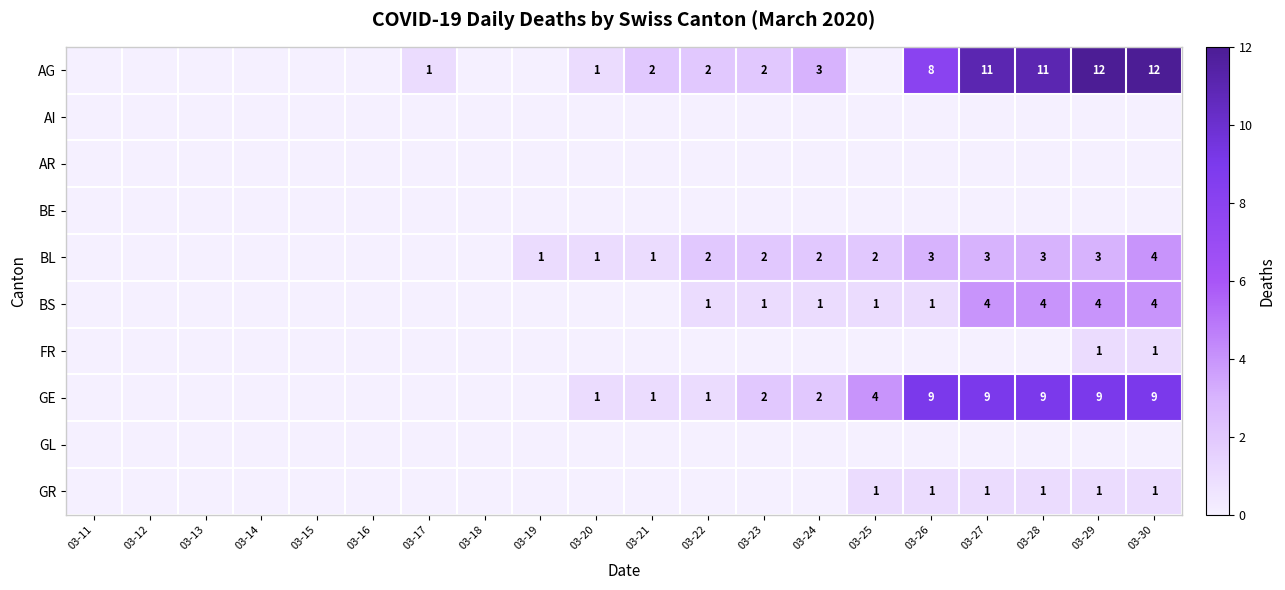

Is it true that BS equals 1 at 03-22?

True